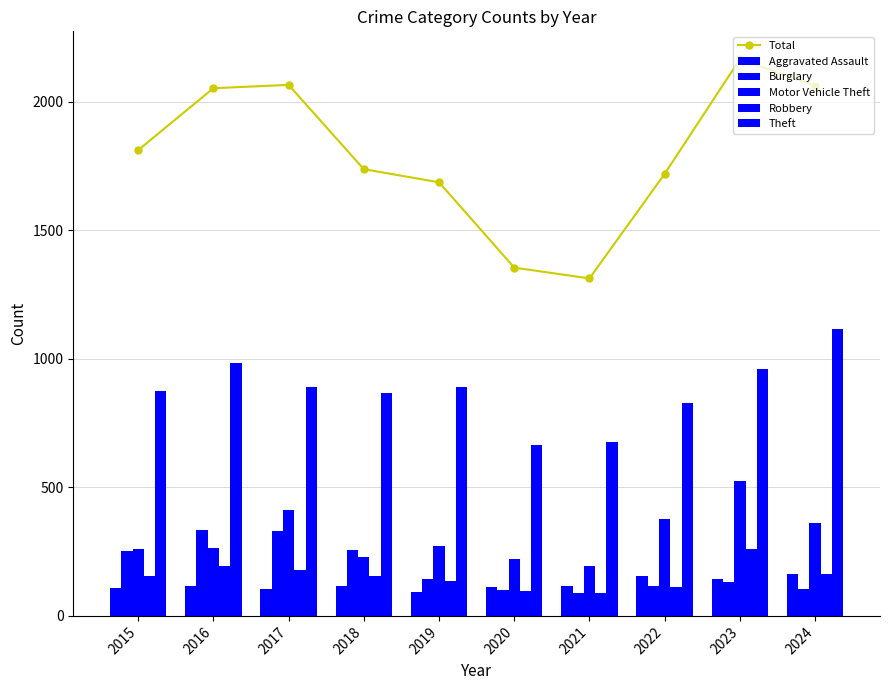

At 2020, list the series in order from largest to smallest.

Total, Theft, Motor Vehicle Theft, Aggravated Assault, Burglary, Robbery